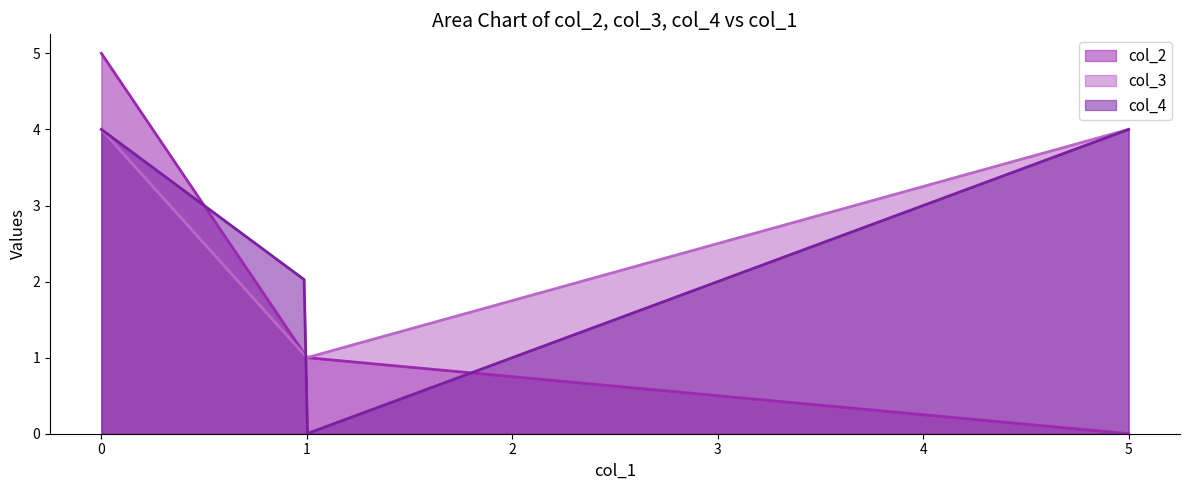

Which series has the widest spread of values?

col_2